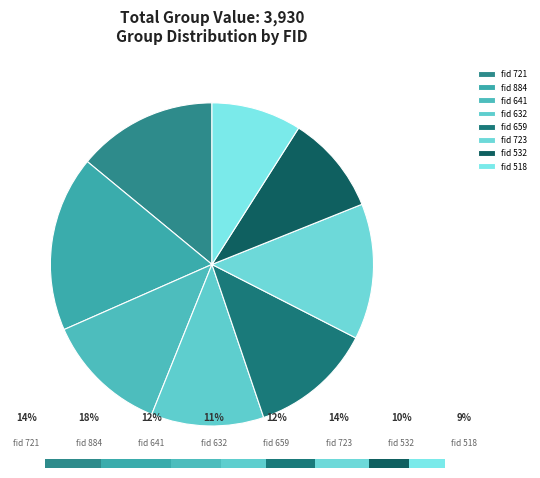

True or false: 632 accounts for 19% of the total.

False